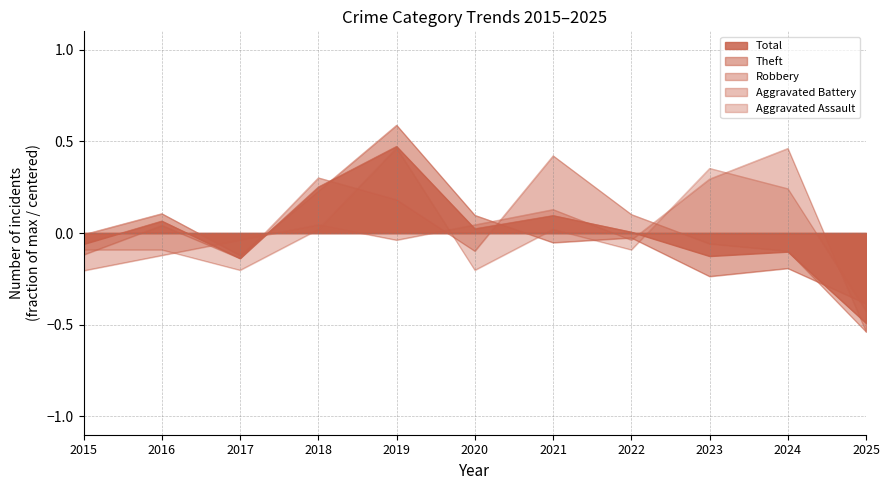

True or false: Robbery and Total cross at least once.

True